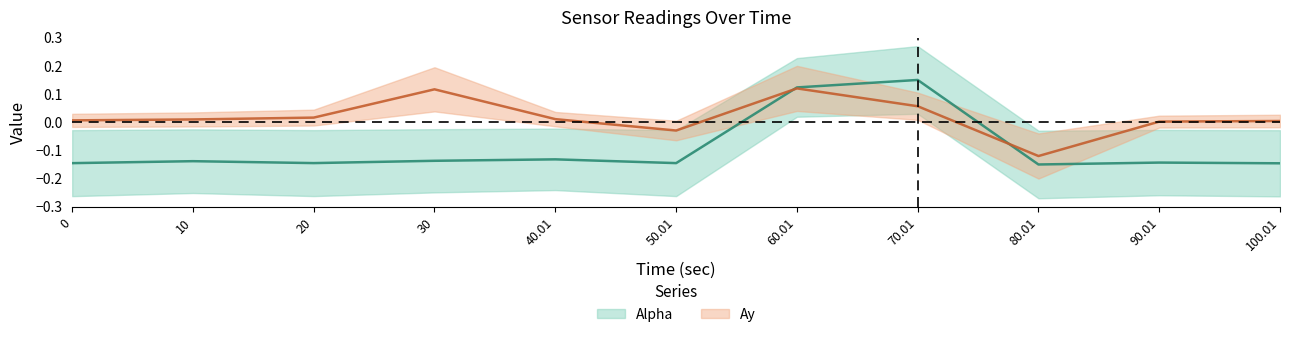

Where is the first local maximum for Alpha?

10